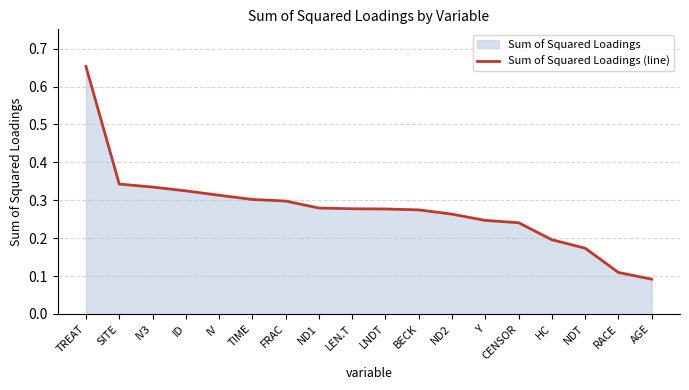

What is the difference between the maximum and second lowest values?

0.5